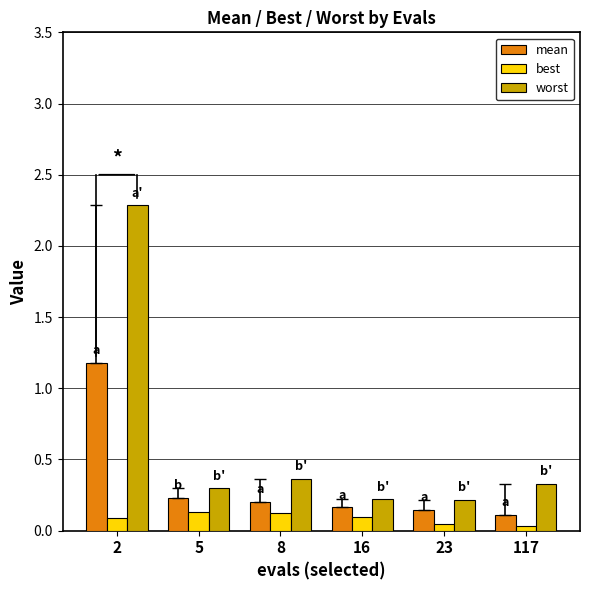

Is the value of worst at 23 greater than the value of best at 16?

Yes